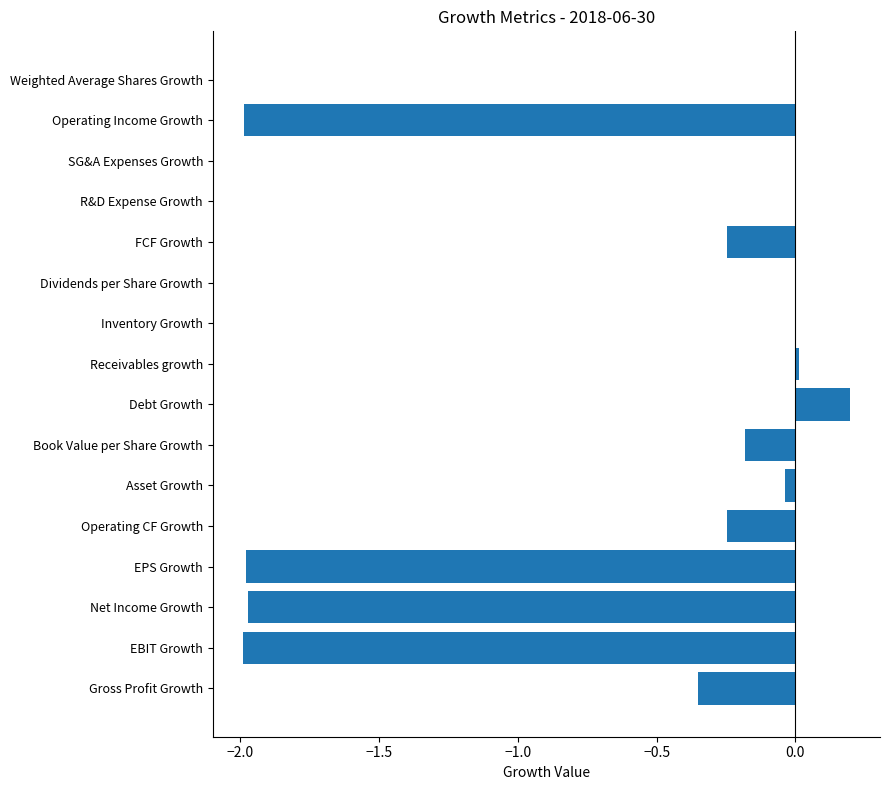

What is the sum of the values at EPS Growth and Net Income Growth?

-4.0